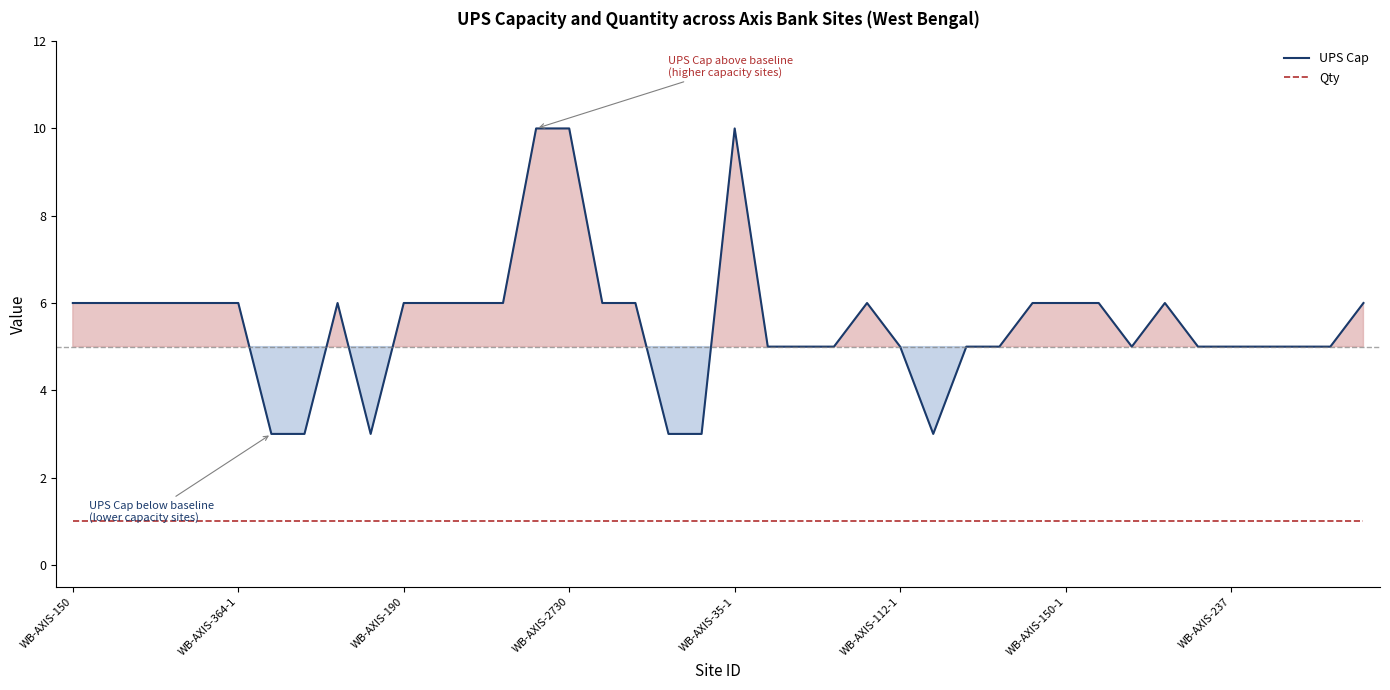

Count the number of data series in this chart.

2